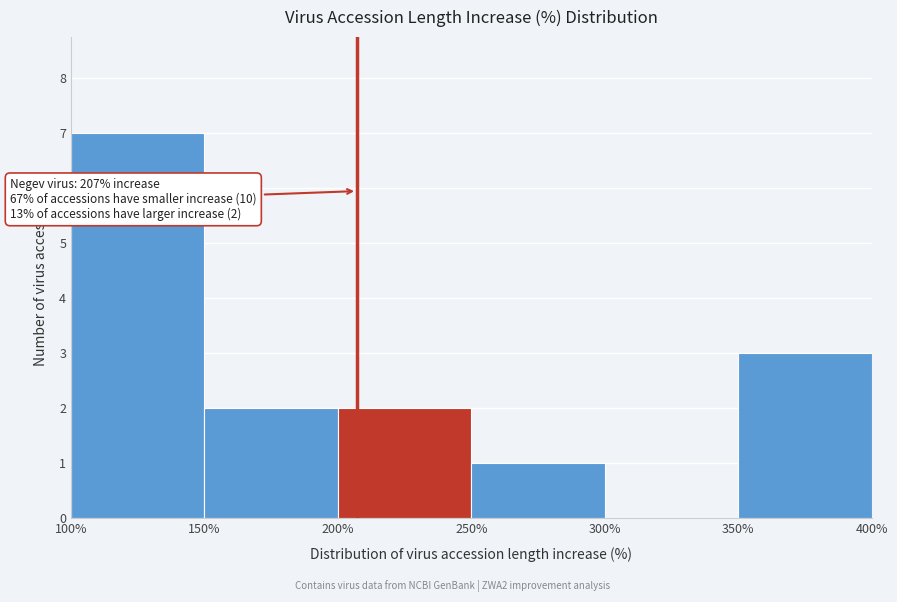

Which range on the x-axis has the tallest bar?

100% to 150%